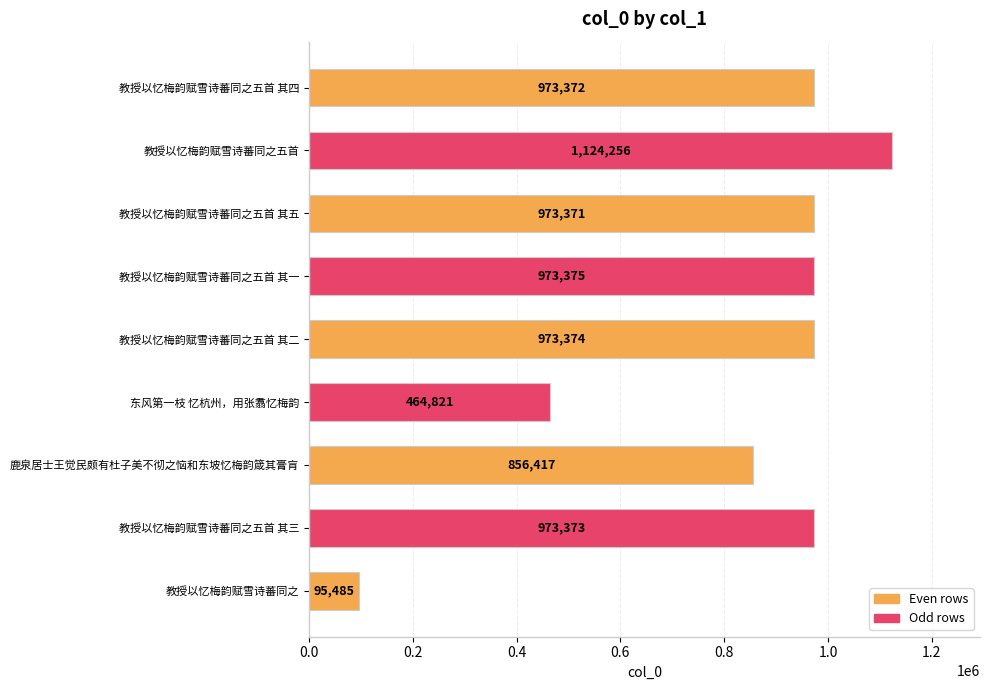

List the labels in order of value, largest first.

教授以忆梅韵赋雪诗蕃同之五首, 教授以忆梅韵赋雪诗蕃同之五首 其一, 教授以忆梅韵赋雪诗蕃同之五首 其二, 教授以忆梅韵赋雪诗蕃同之五首 其三, 教授以忆梅韵赋雪诗蕃同之五首 其四, 教授以忆梅韵赋雪诗蕃同之五首 其五, 鹿泉居士王觉民颇有杜子美不彻之恼和东坡忆梅韵箴其膏肓, 东风第一枝 忆杭州，用张翥忆梅韵, 教授以忆梅韵赋雪诗蕃同之